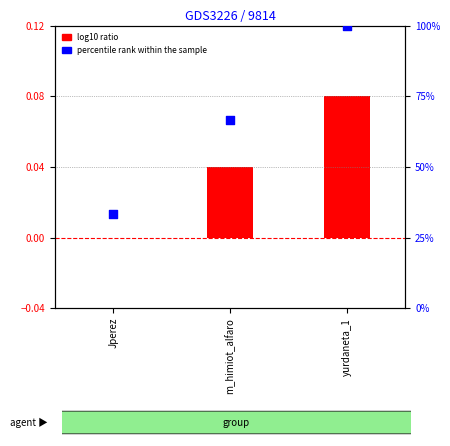

Which has a higher value, yurdaneta_1 or Jperez?

yurdaneta_1